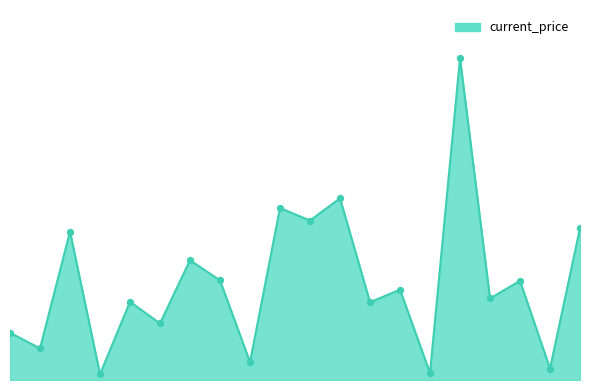

Does the chart have visible grid lines?

No